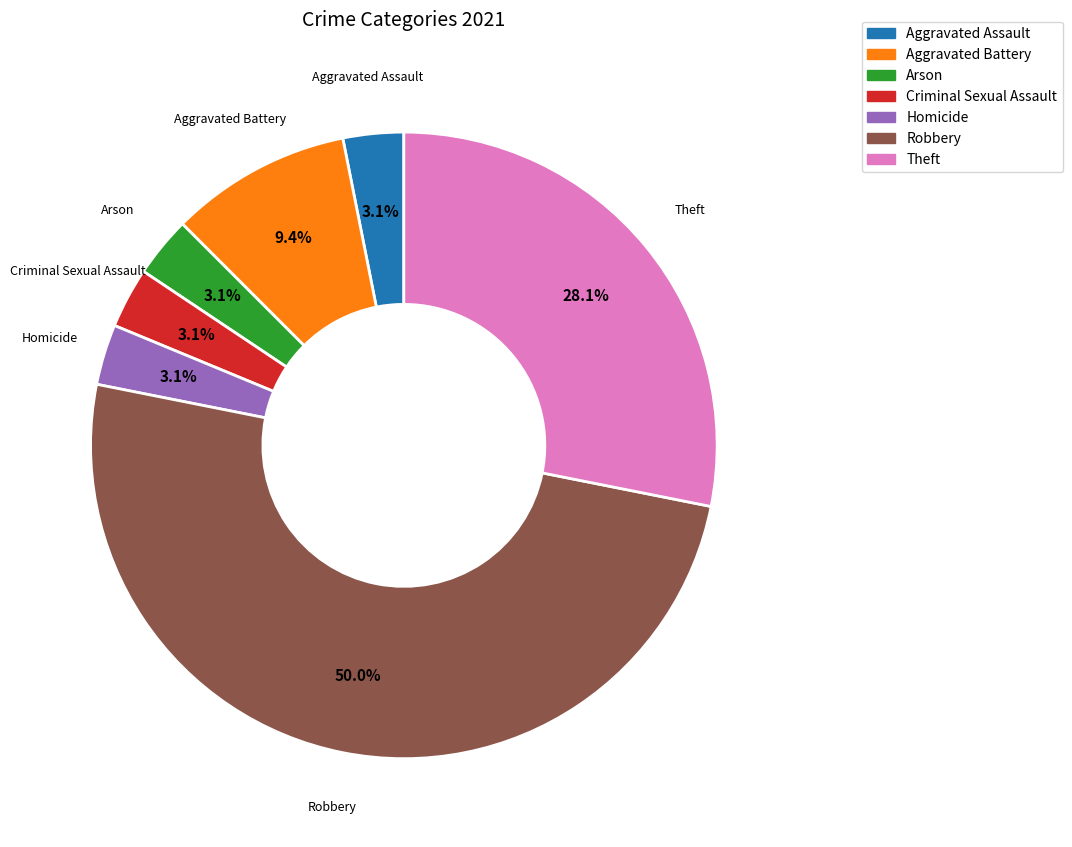

What is the largest slice in the pie chart?

Robbery